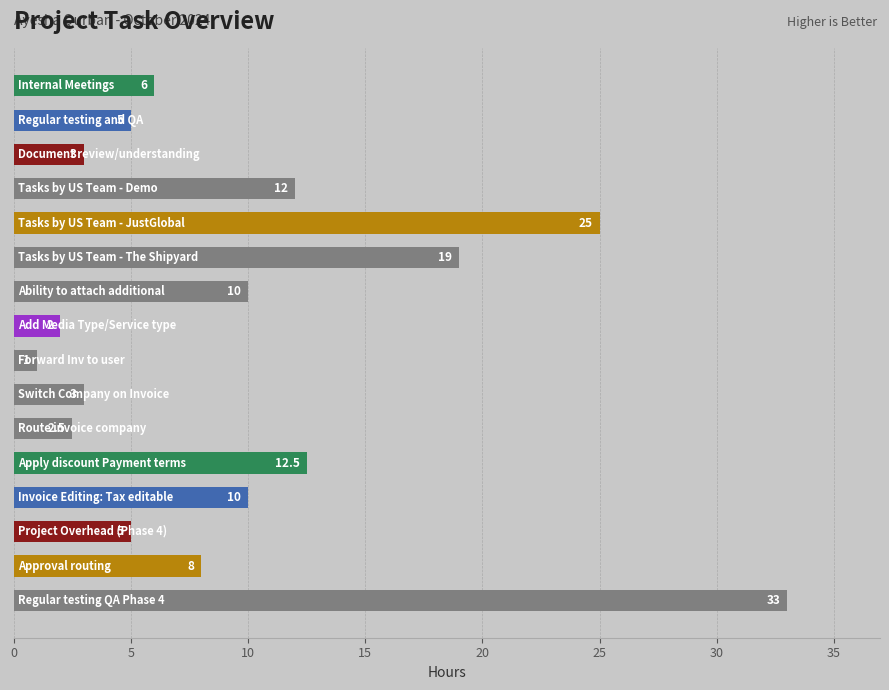

How many data points are less than 8?

8